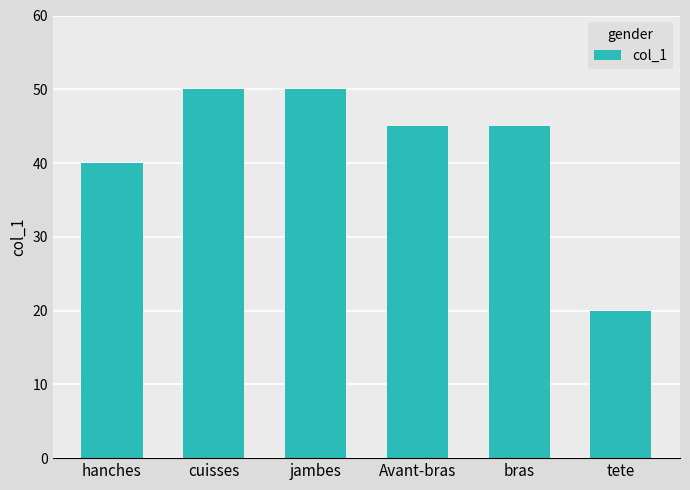

At which label does the data first exceed 45?

cuisses